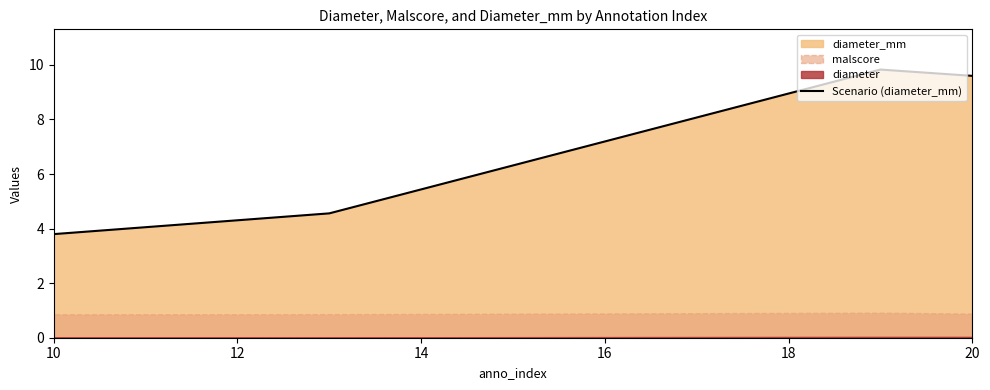

What is the value of the 1st point from the left?

3.8